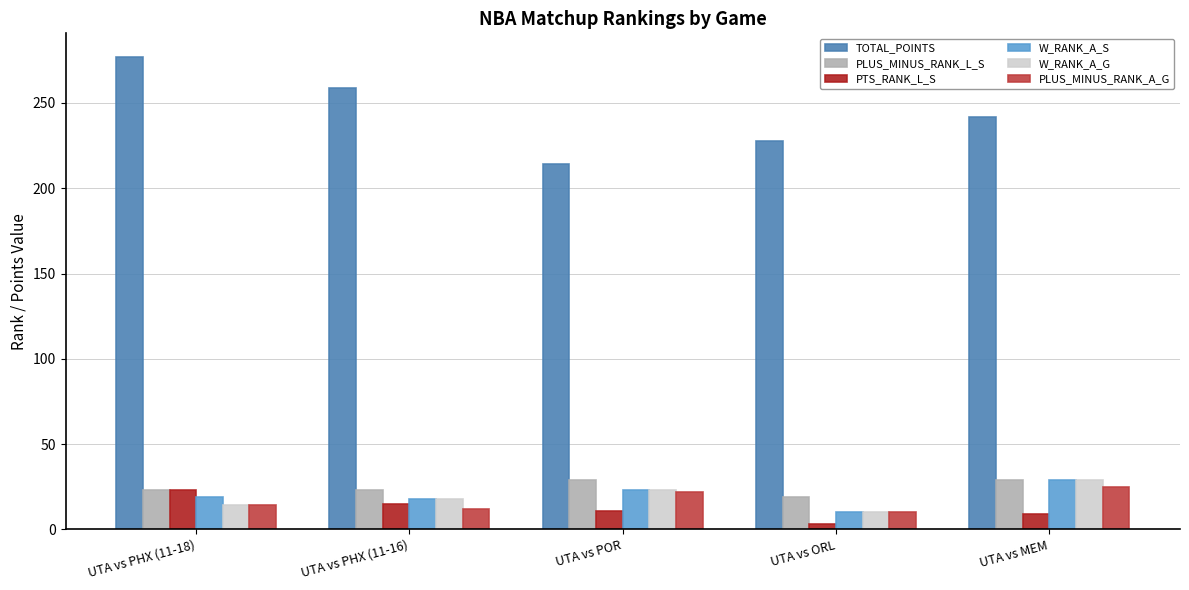

How many bars are there in total?

30